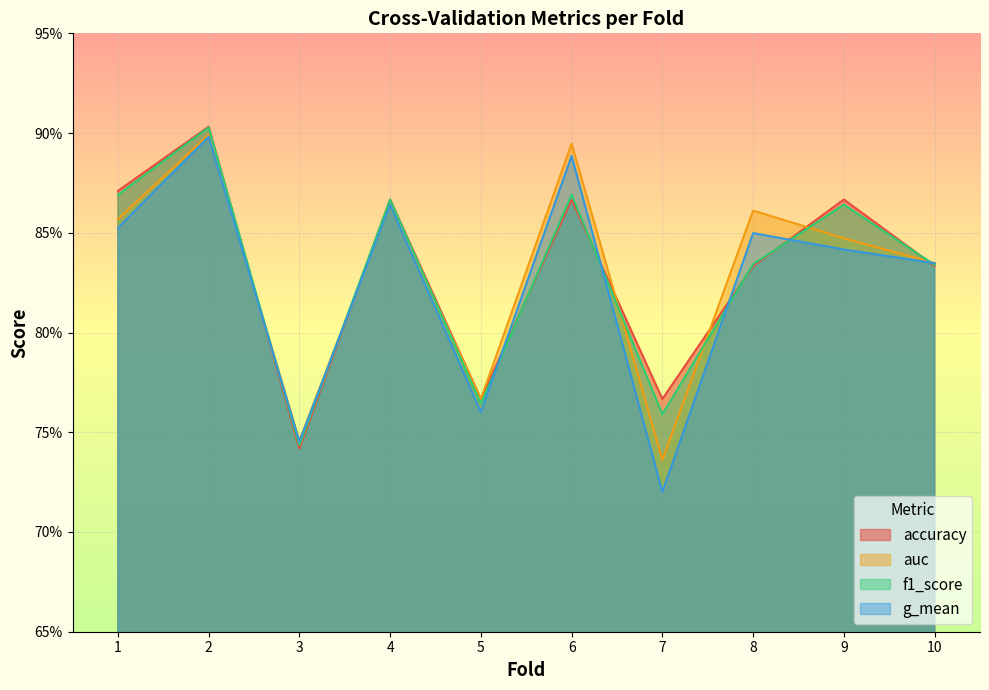

Rank the series at 4 from lowest to highest value.

g_mean, auc, accuracy, f1_score